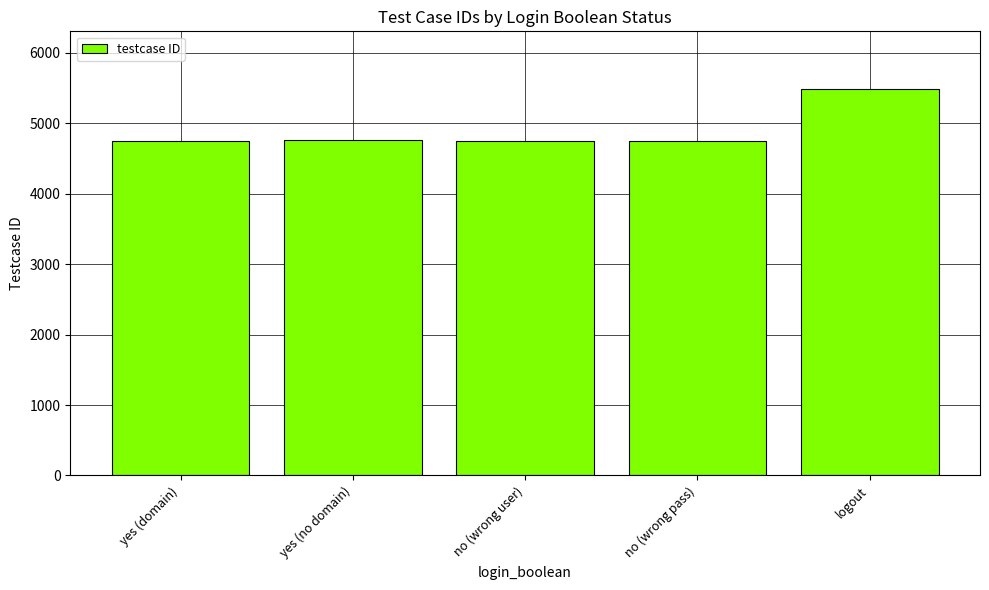

Is it true that the value at no (wrong user) is 3115?

False